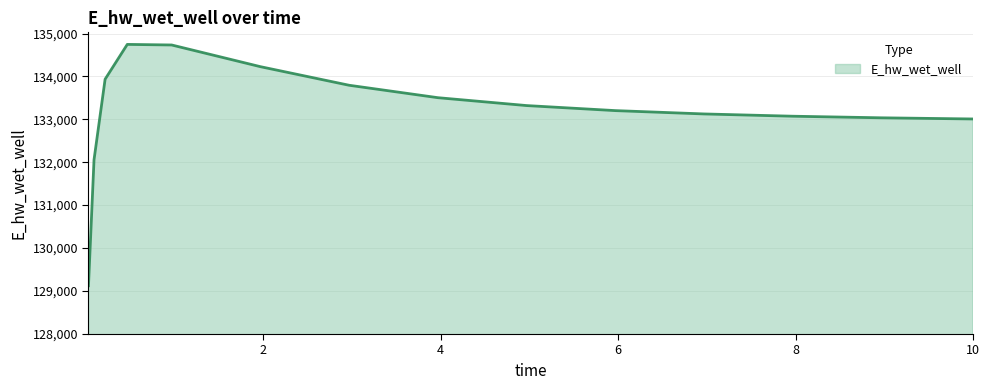

What is the greatest value displayed?

134748.4